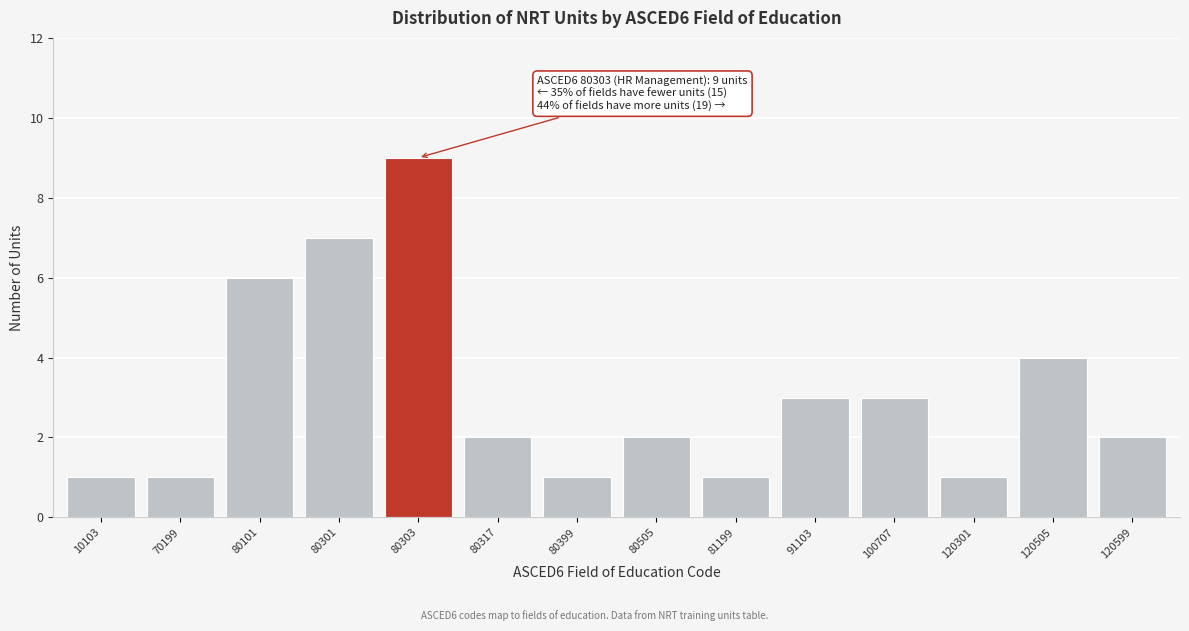

Reading left to right, list all the values displayed in this chart.

10103=1	70199=1	80101=6	80301=7	80303=9	80317=2	80399=1	80505=2	81199=1	91103=3	100707=3	120301=1	120505=4	120599=2